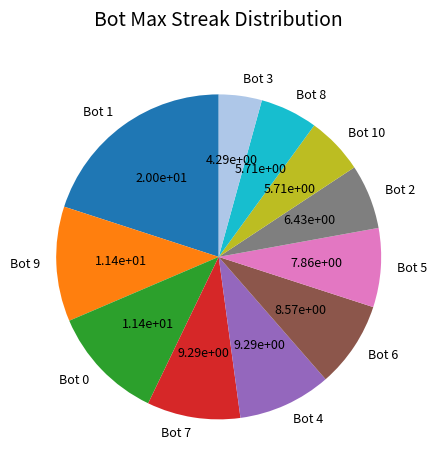

The Bot 9 slice represents 11% of the pie. True or false?

True